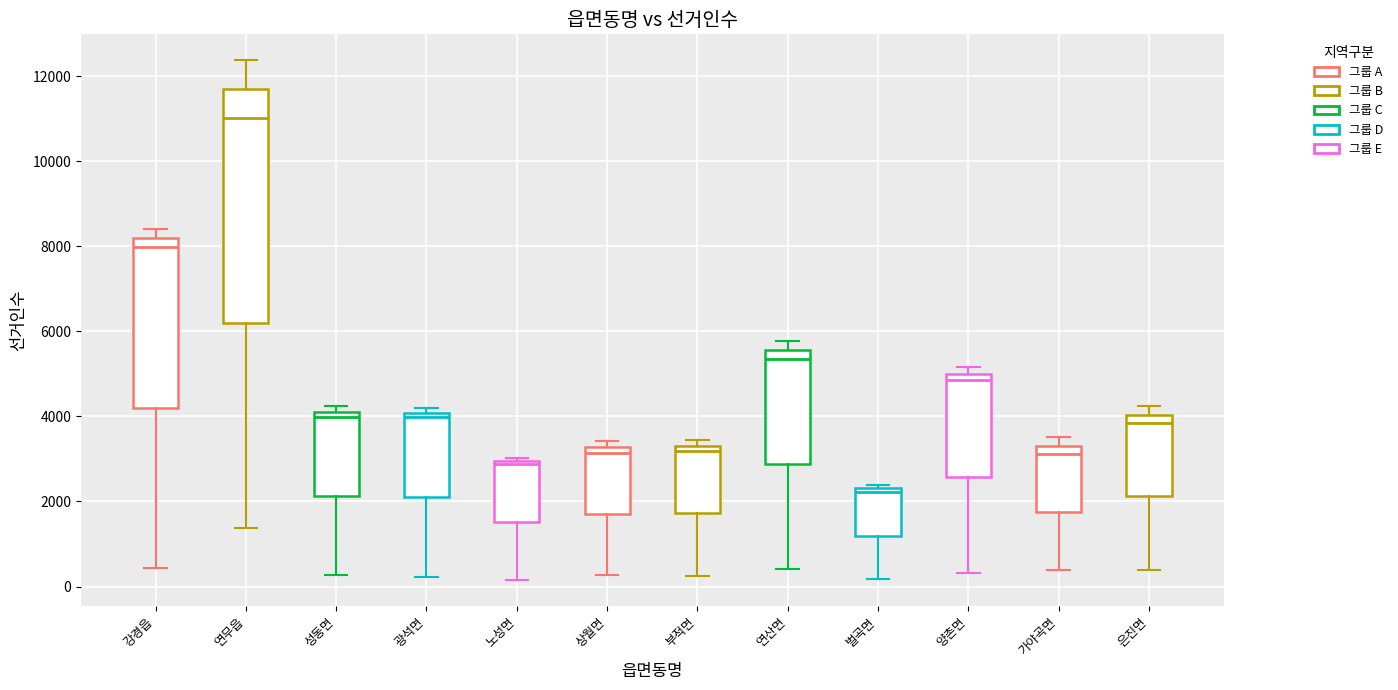

Where does the lower whisker of the box for 양촌면 end on the y-axis? The values are not printed on the chart, so give them approximately, as read against the axis.

400